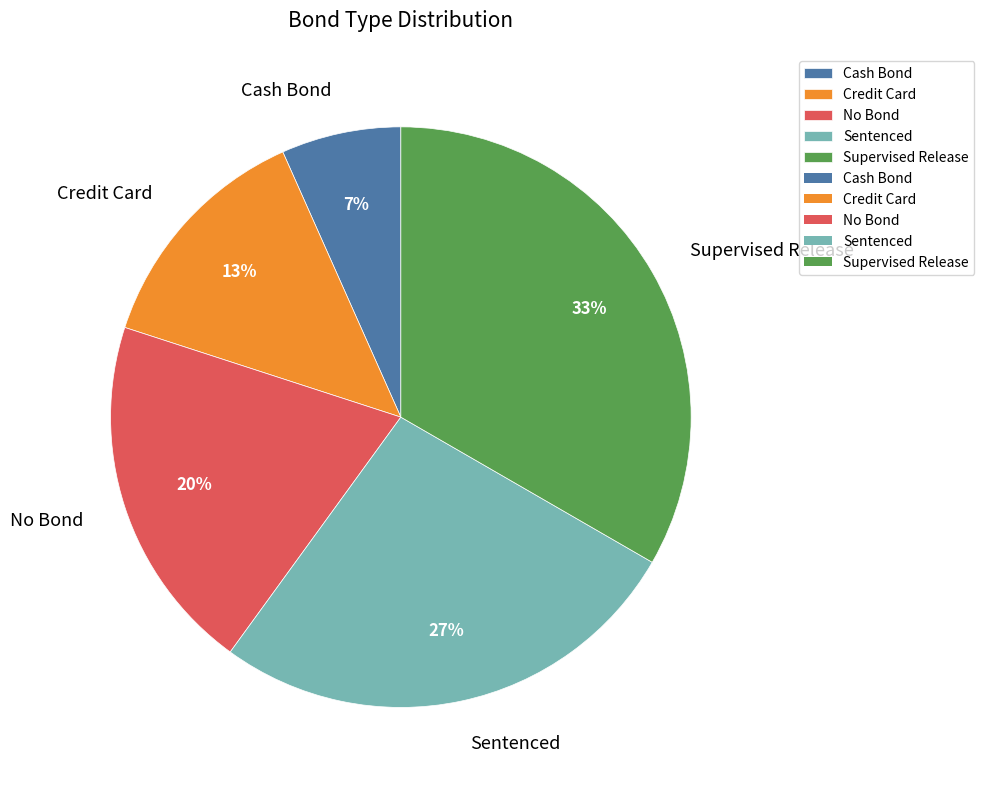

Rank the categories by value from lowest to highest.

Cash Bond, Credit Card, No Bond, Sentenced, Supervised Release